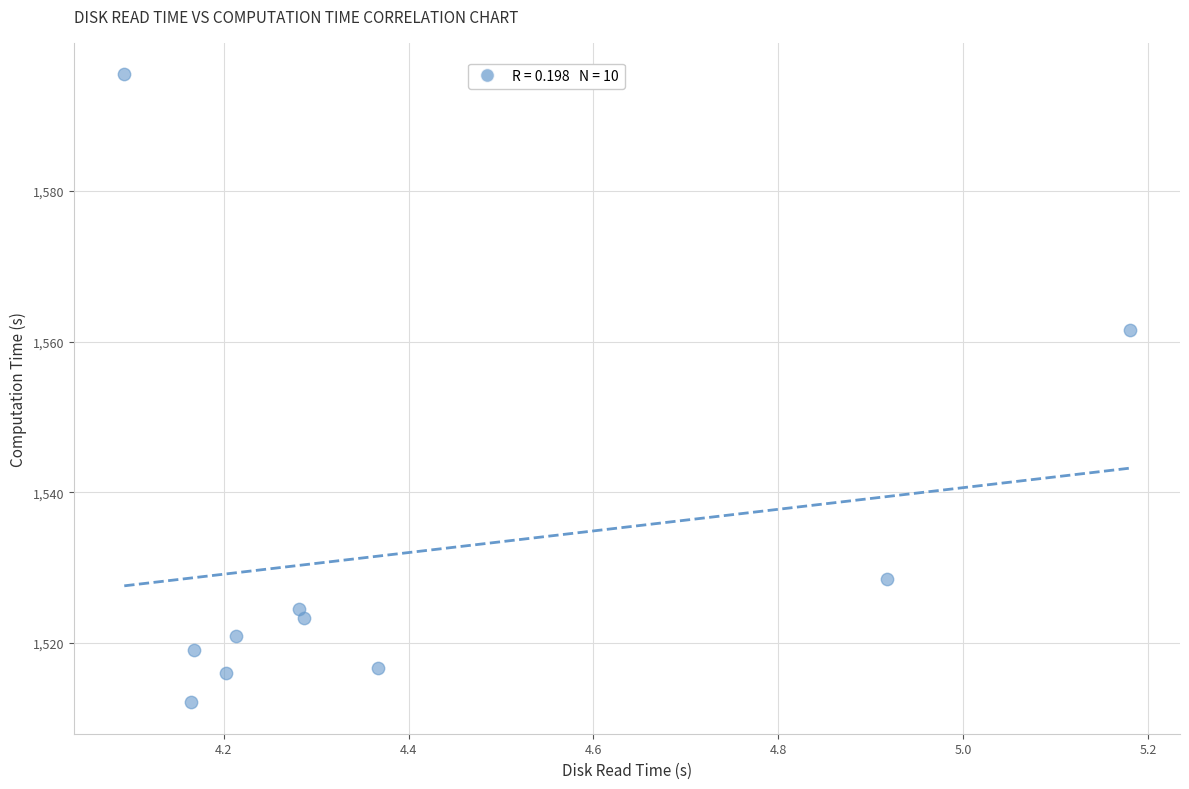

What Y value in the scatter plot is closest to 1553?

1561.5